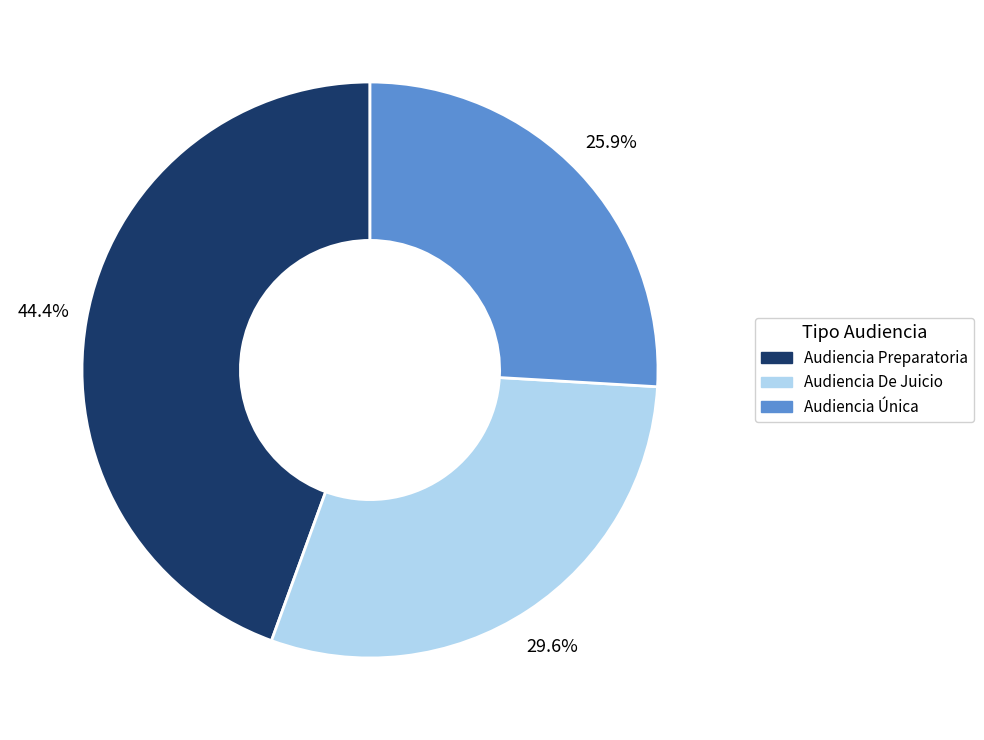

Is it true that Audiencia Preparatoria is 59% of the pie?

False